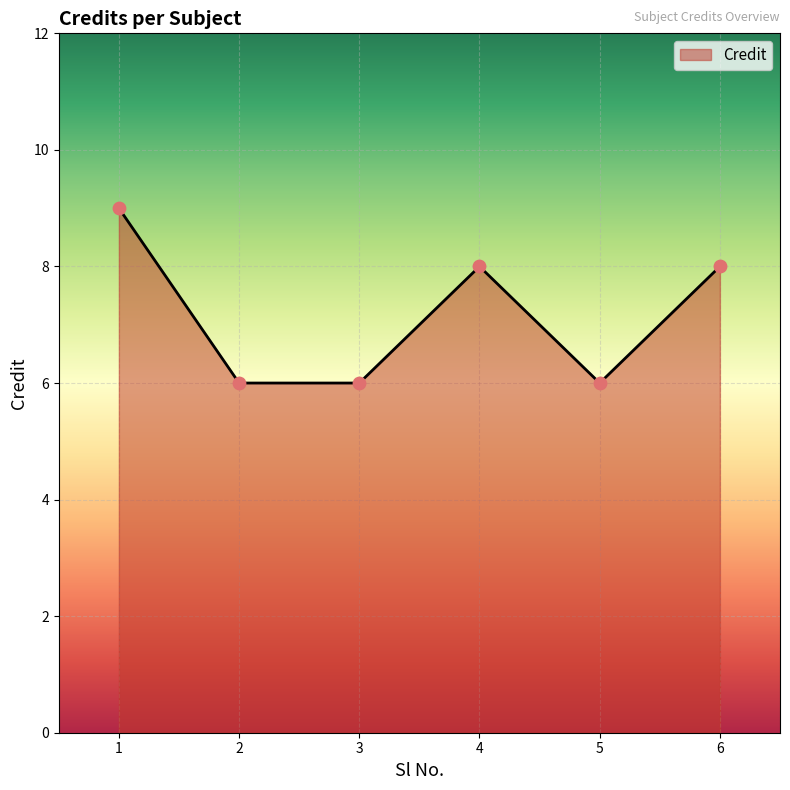

What is the ratio of the value at 2 to the value at 3?

1.0